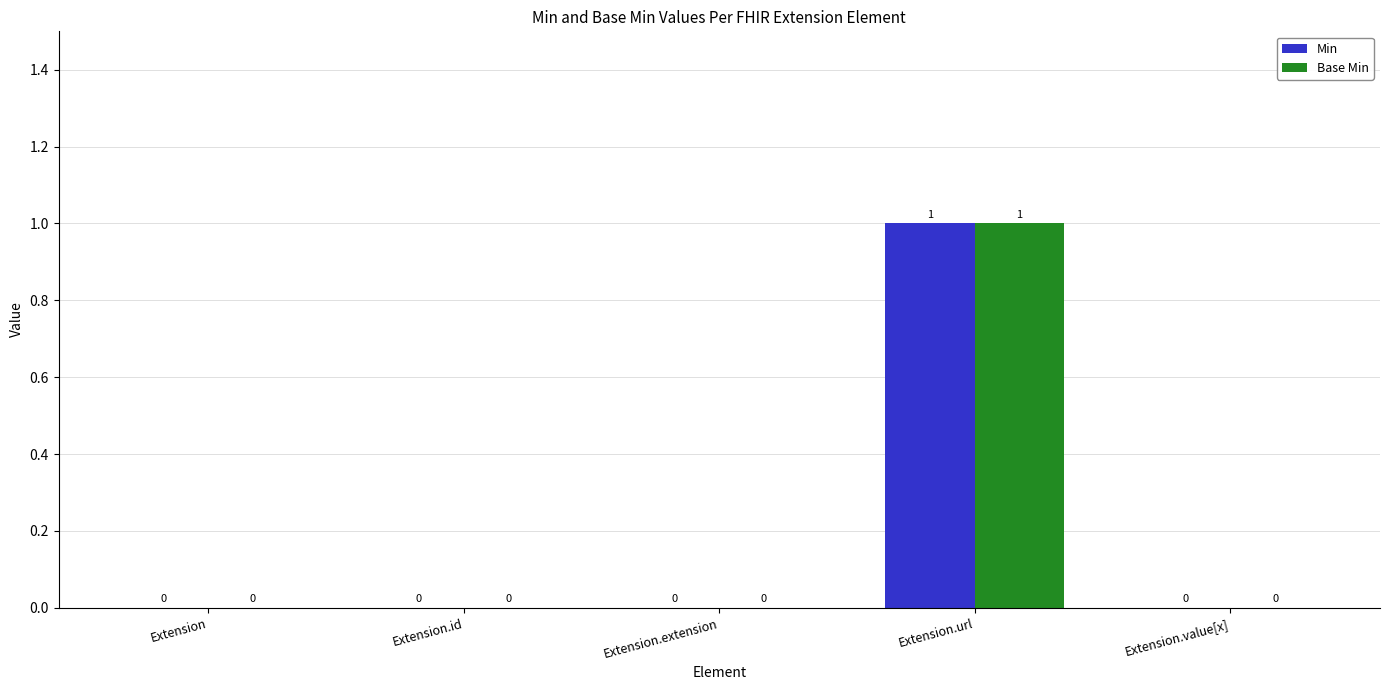

At which category is the sum across all series the highest?

Extension.url